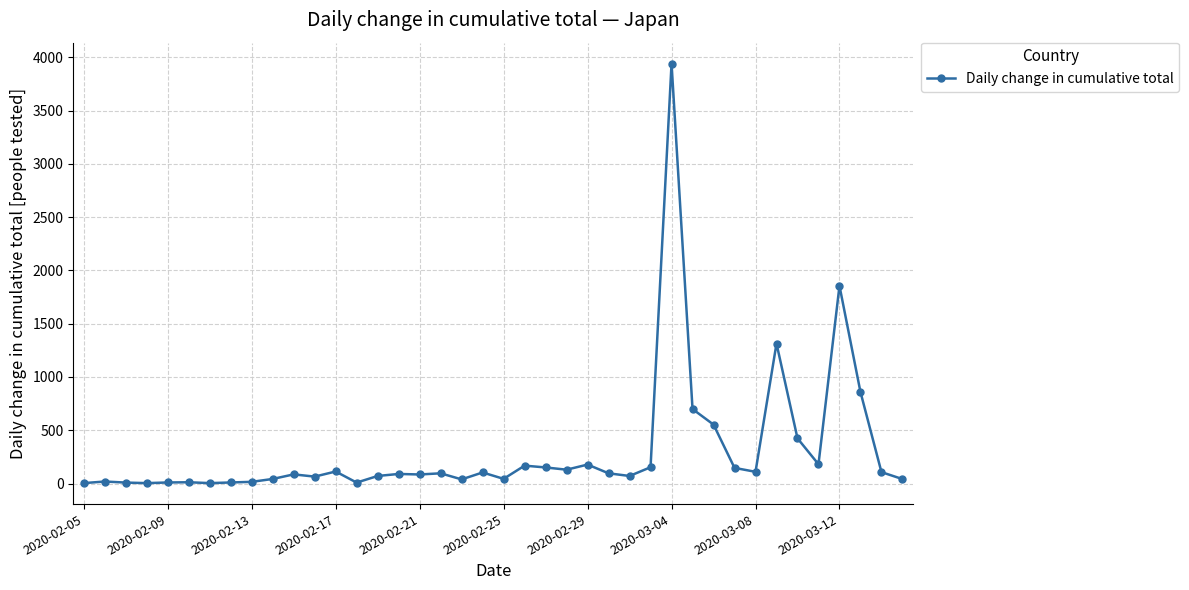

What is the greatest value displayed?

3940